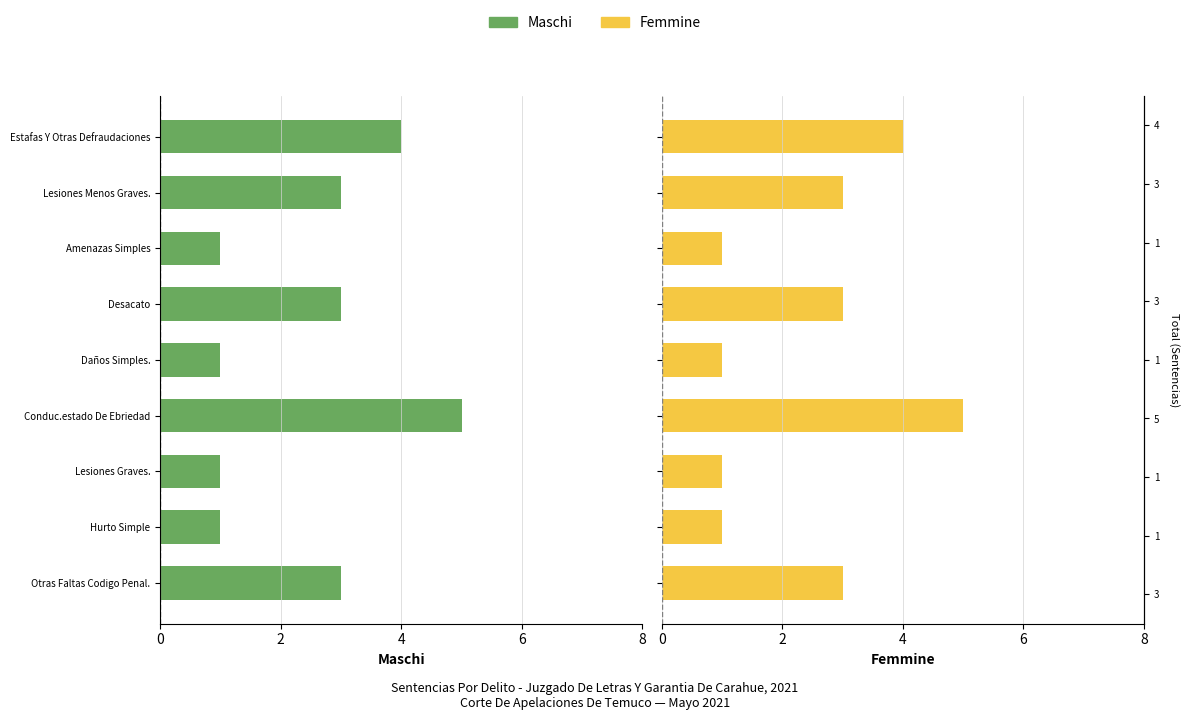

How many data points in Femmine are above 3?

2